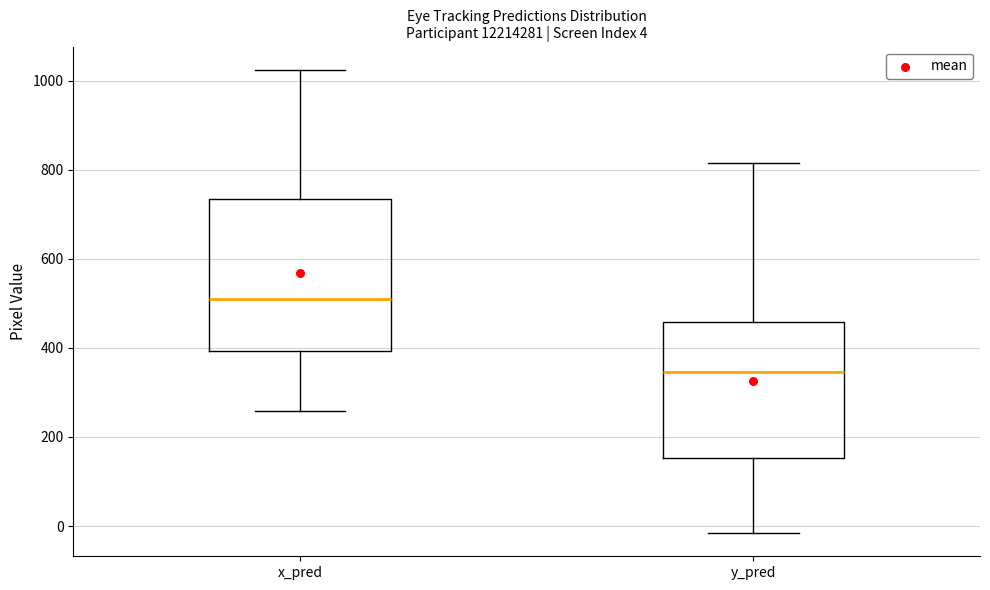

Comparing the boxes themselves (not the whiskers), which one is the tallest?

x_pred